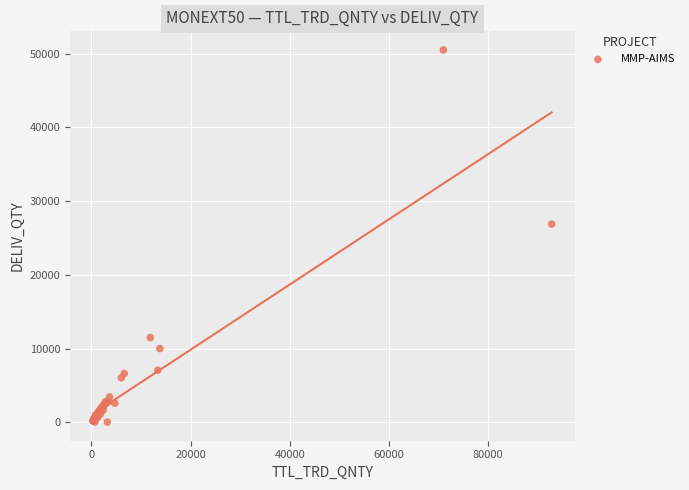

What Y value in the scatter plot is closest to 25261?

26874